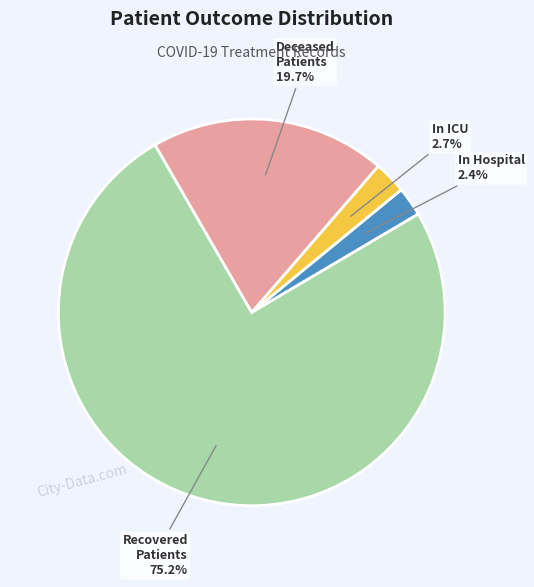

Is there a majority slice in this chart?

Yes